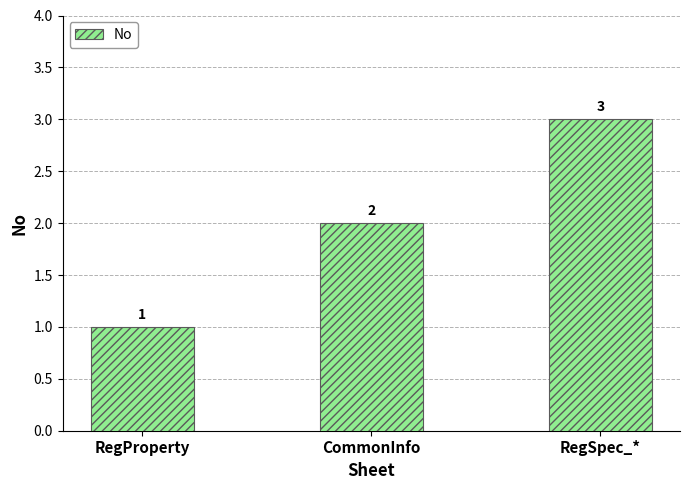

The chart shows a value of 1 at RegProperty. True or false?

True